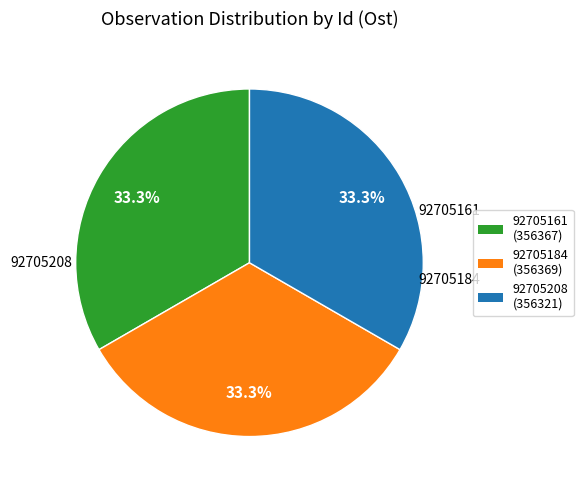

How many slices are in this pie chart?

3